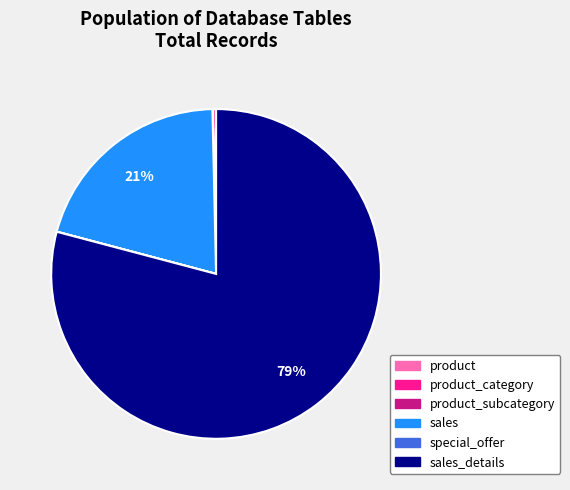

Is there a majority slice in this chart?

Yes